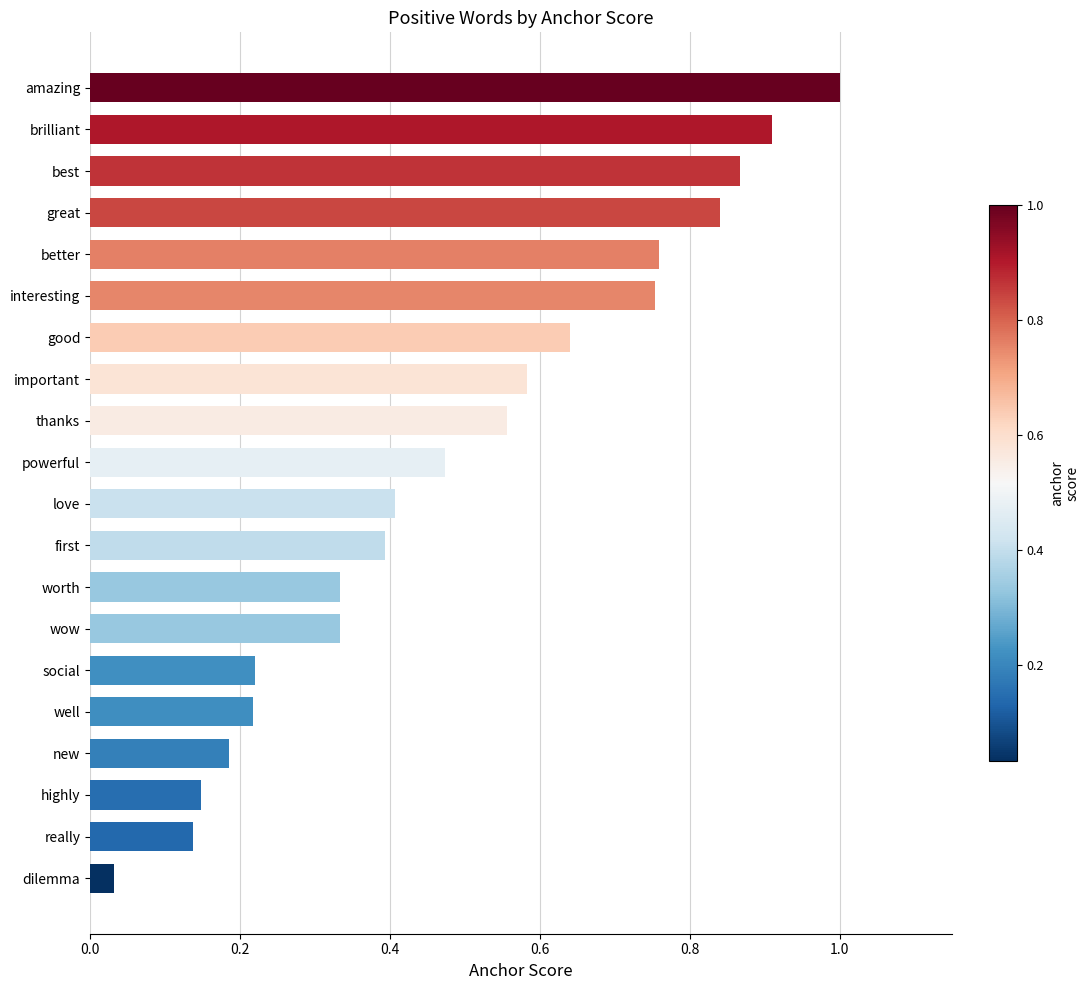

True or false: the data shows 0.2 at first.

False